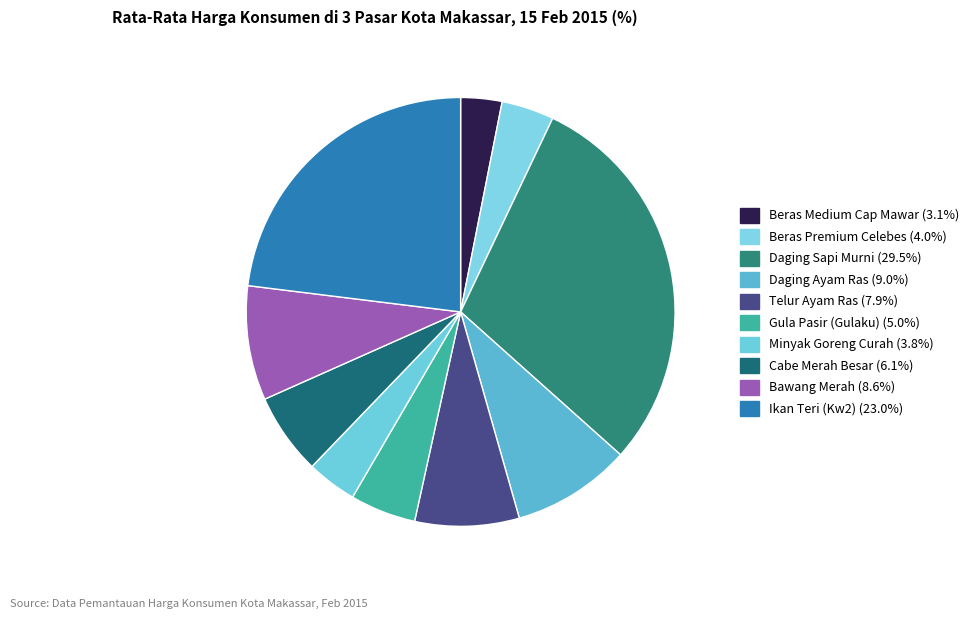

How many slices are in this pie chart?

10